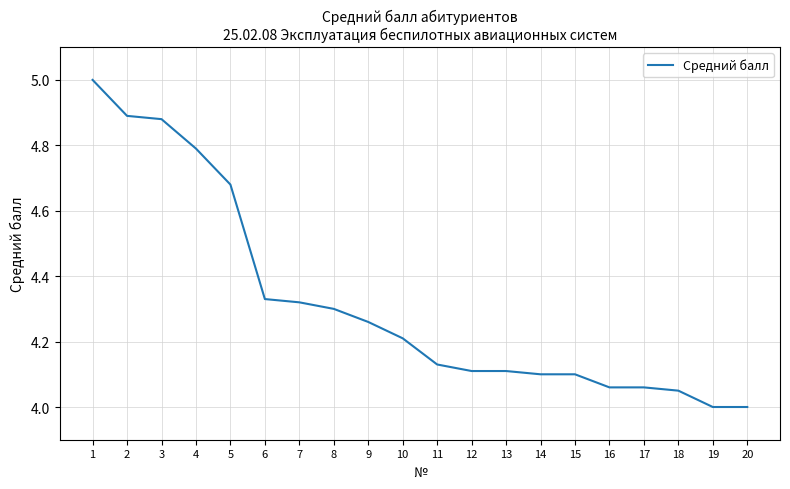

True or false: the data shows 4.9 at 2.

True